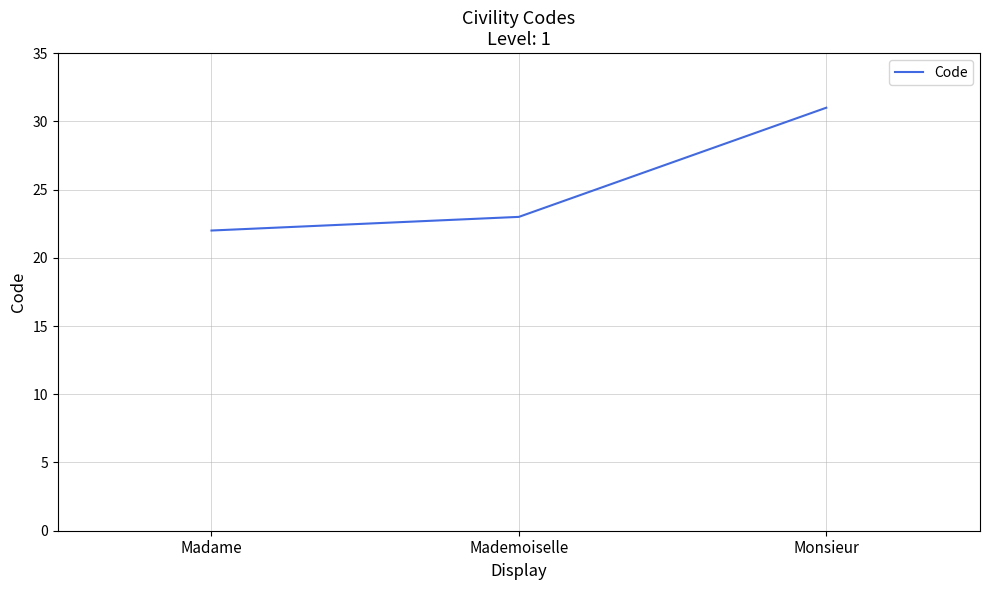

What value does the data have at Madame?

22